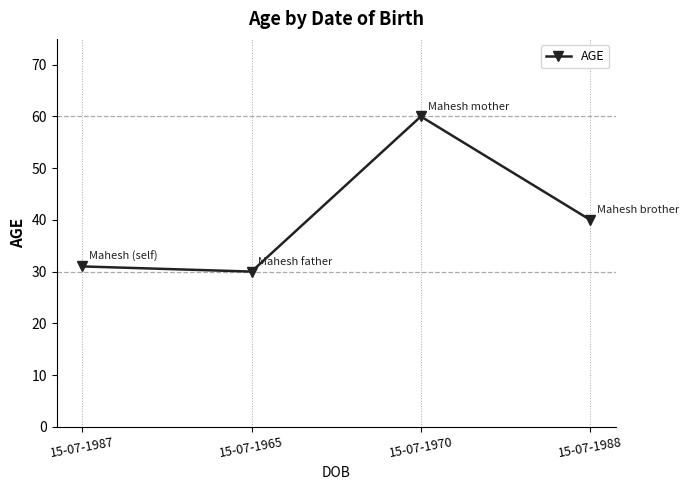

Rank the categories by value from lowest to highest.

15-07-1965, 15-07-1987, 15-07-1988, 15-07-1970